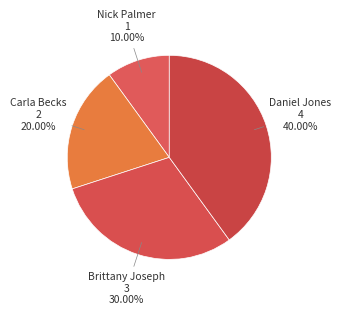

Does Nick Palmer represent more than half of the total?

No